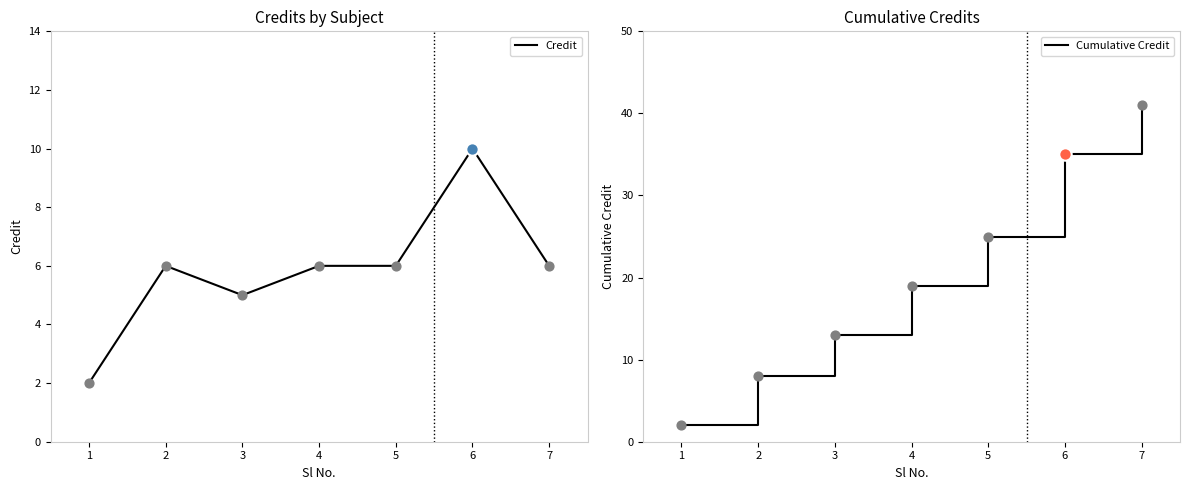

Which series contains the highest Y value?

Cumulative Credit